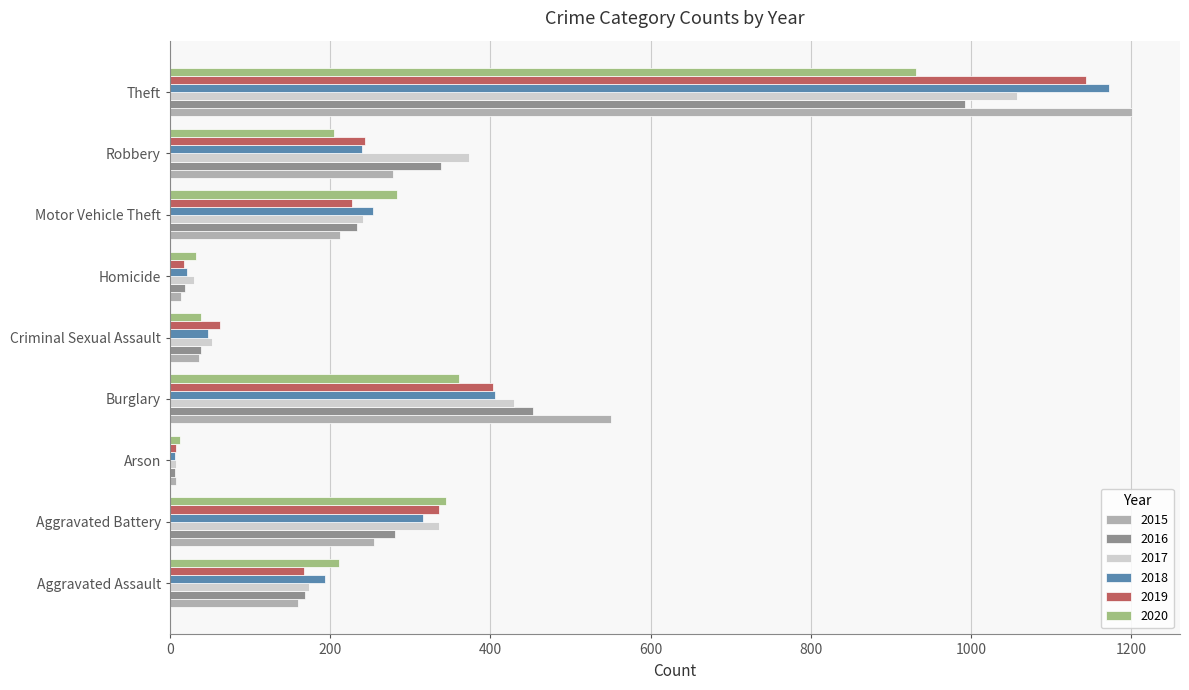

What is the sum of the 2015 values at Arson and Aggravated Battery?

263